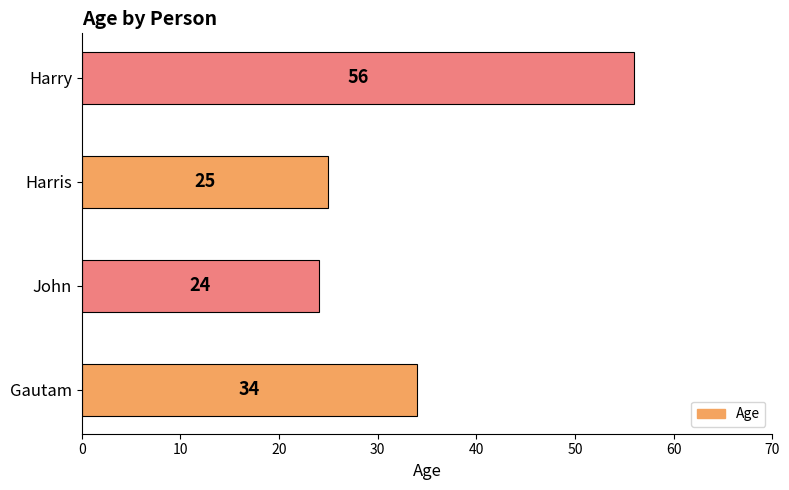

Rank the categories by value from lowest to highest.

John, Harris, Gautam, Harry